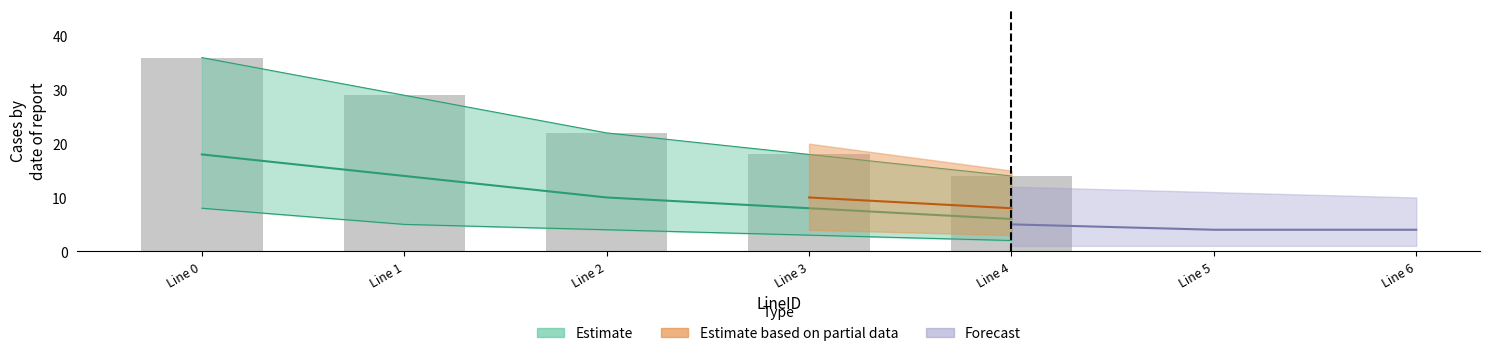

Reading left to right, transcribe all the data shown in this chart.

Line 0=36	Line 1=29	Line 2=22	Line 3=18	Line 4=14